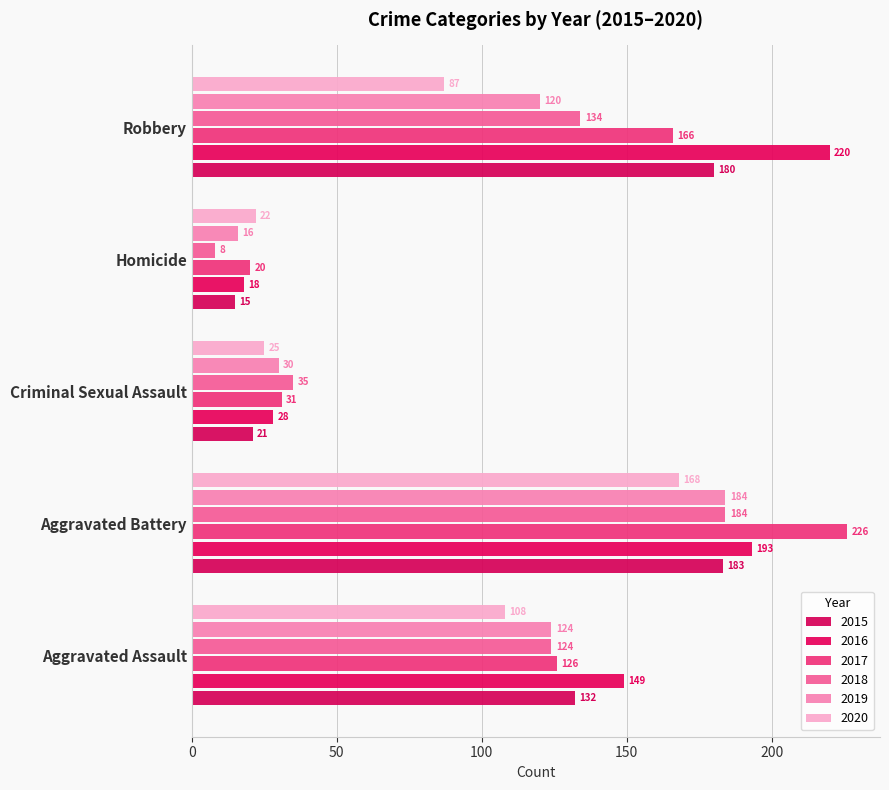

At which category is the sum across all series the highest?

Aggravated Battery